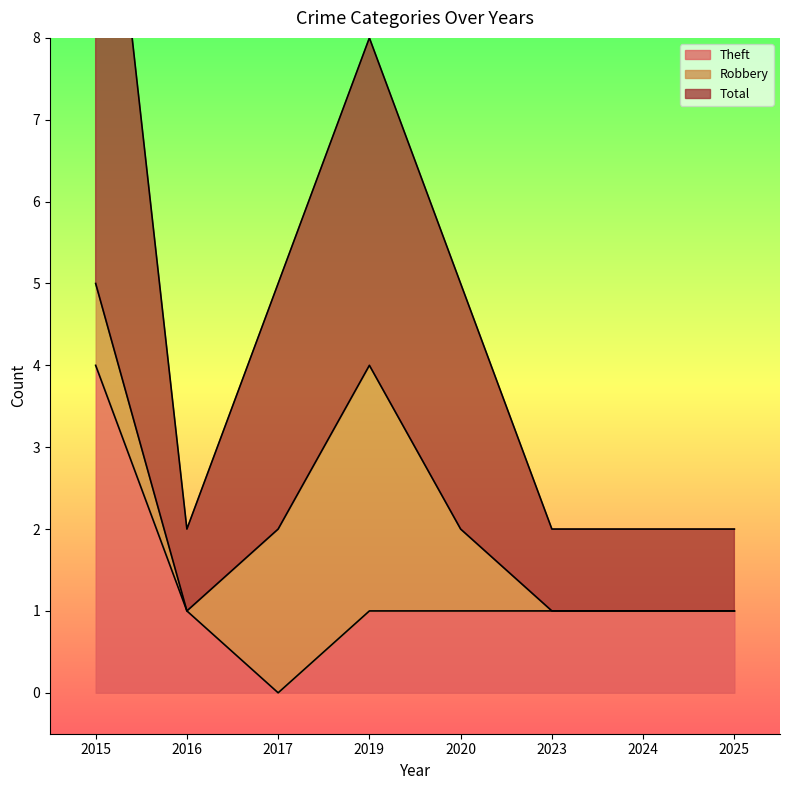

At which label does Total first exceed 5?

2015